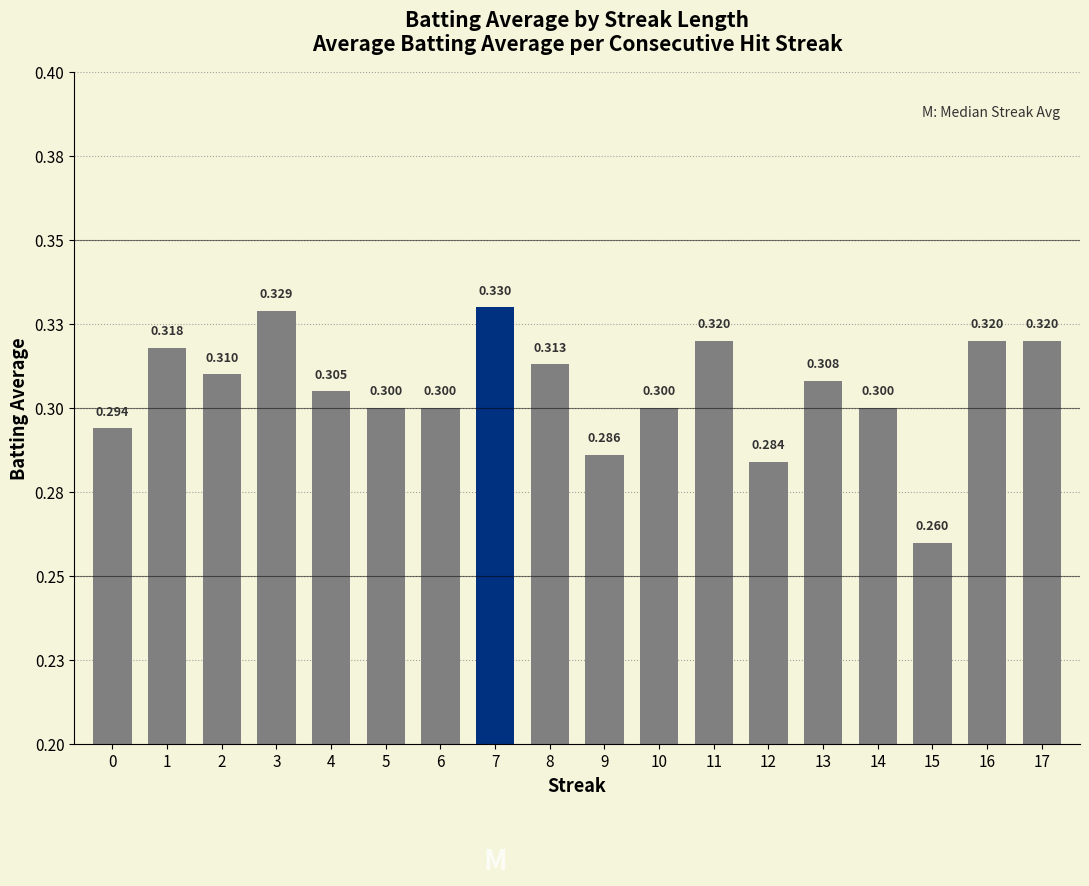

How many values are between 0 and 1?

18